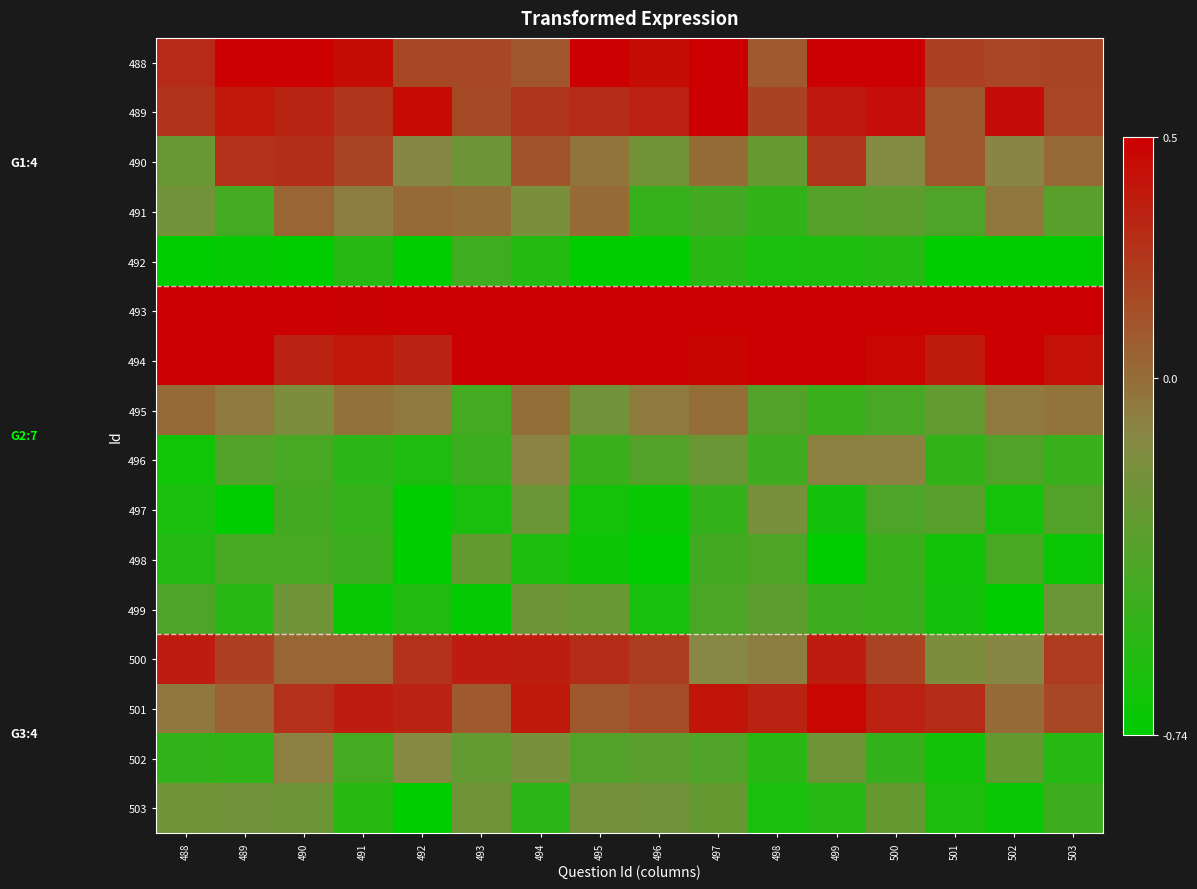

What is the spread (max minus min) of values at 495?

1.2